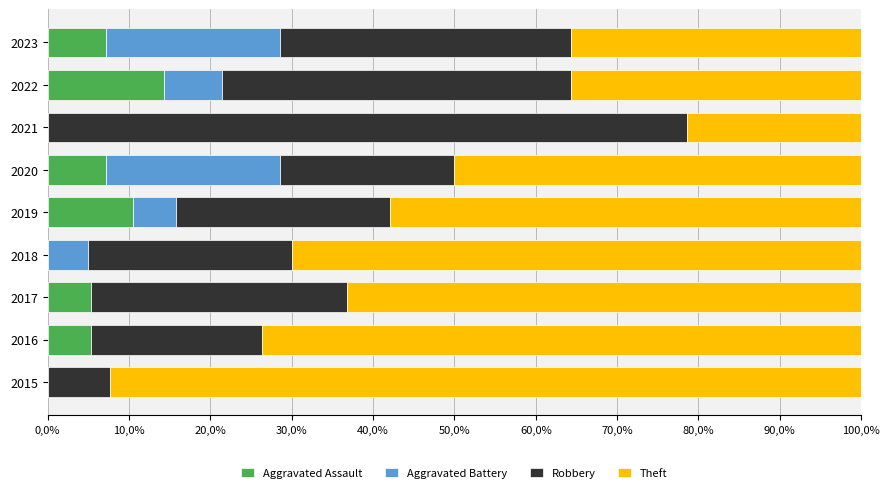

What is the average value of the Robbery series?

32.2